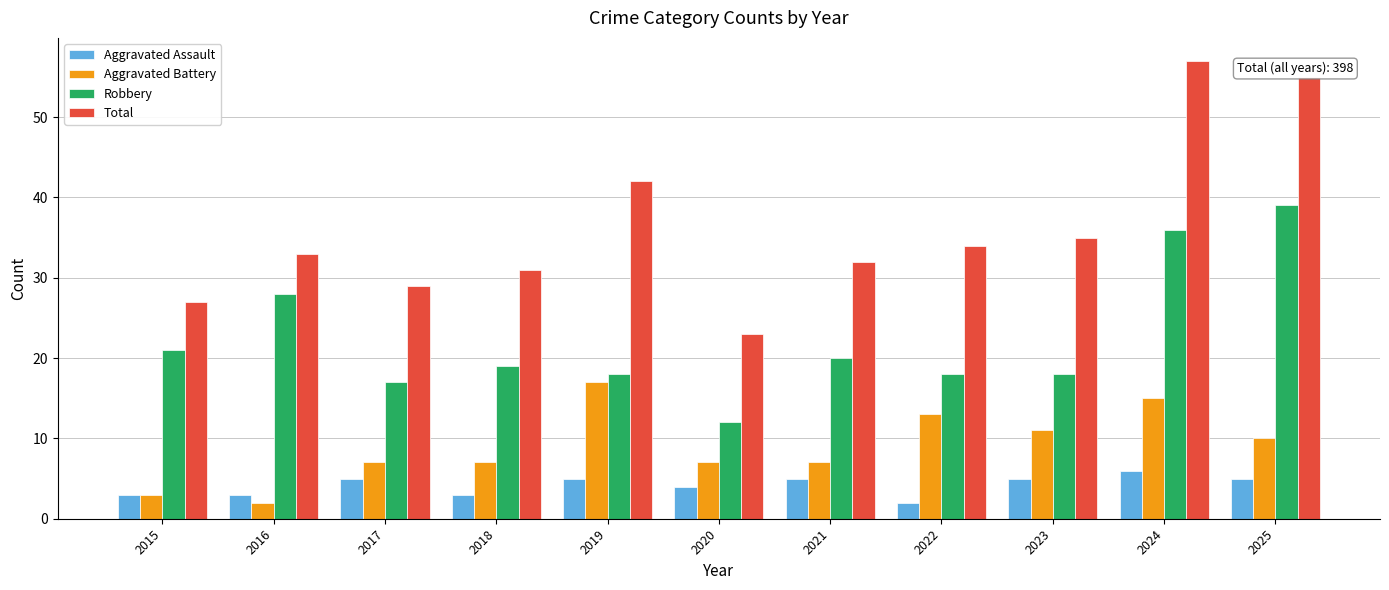

What is the difference between the Robbery values at 2020 and 2016?

16